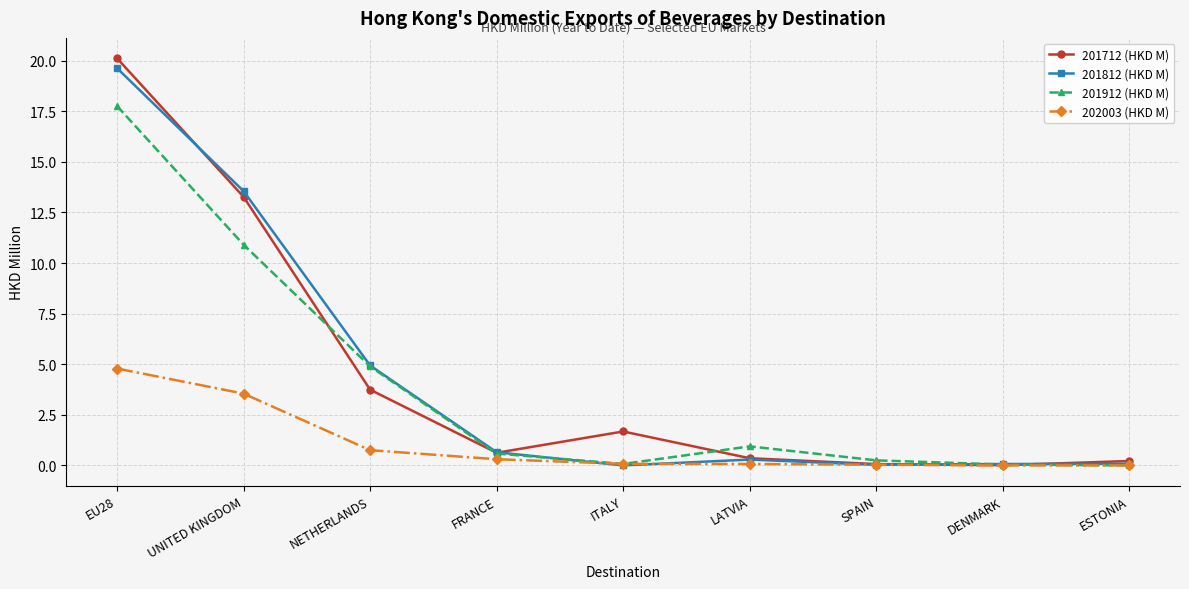

Does the chart display data point markers on the line(s)?

Yes